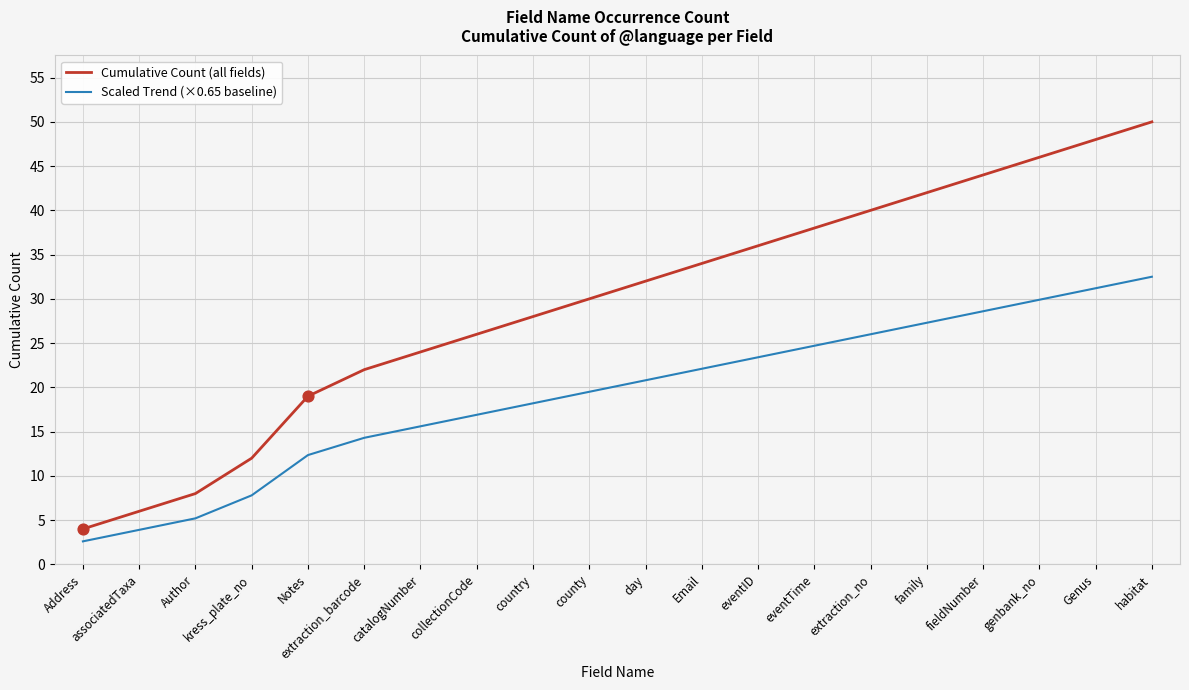

What is the total value across all series at Email?

56.1